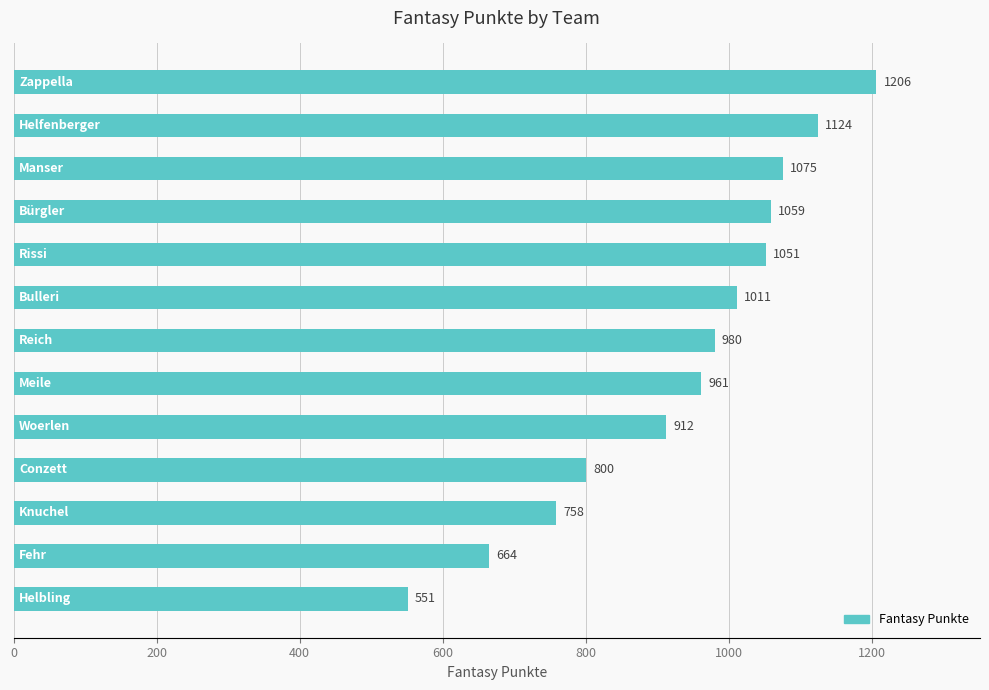

Reading bottom to top, transcribe all the data shown in this chart.

551	664	758	800	912	961	980	1011	1051	1059	1075	1124	1206